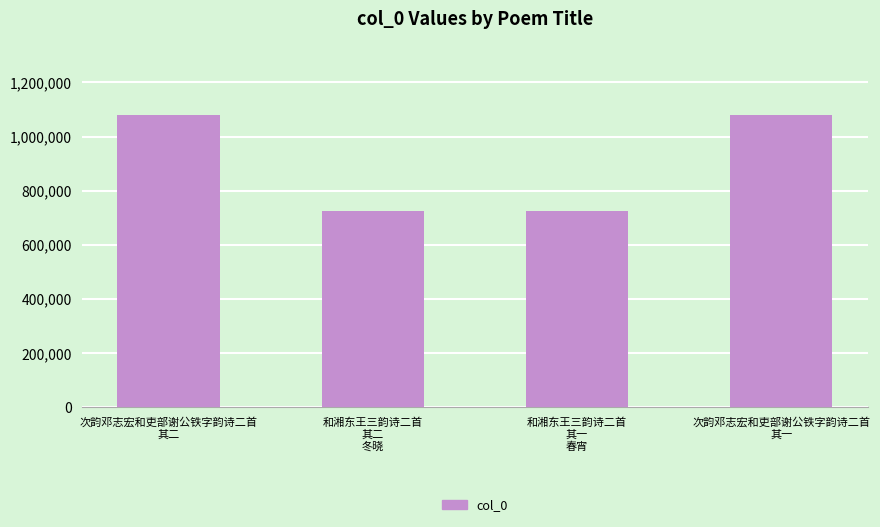

Where does the data first go above 1081217?

次韵邓志宏和吏部谢公铁字韵诗二首
其二